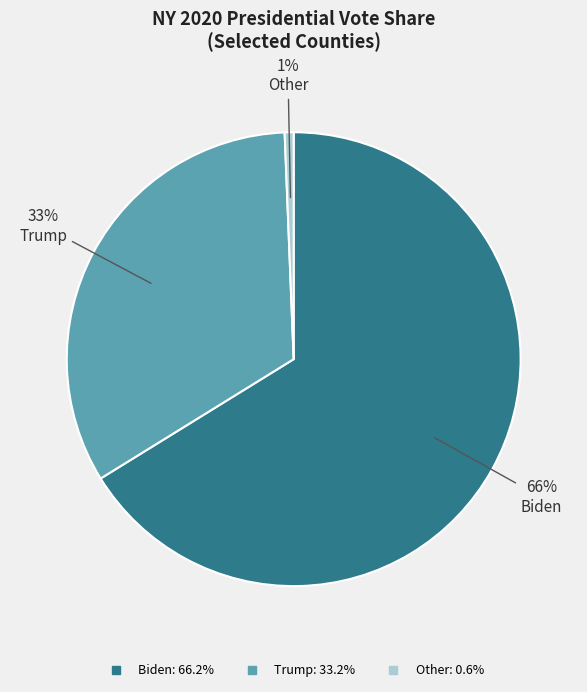

To the nearest percent, what is the average slice percentage?

33%